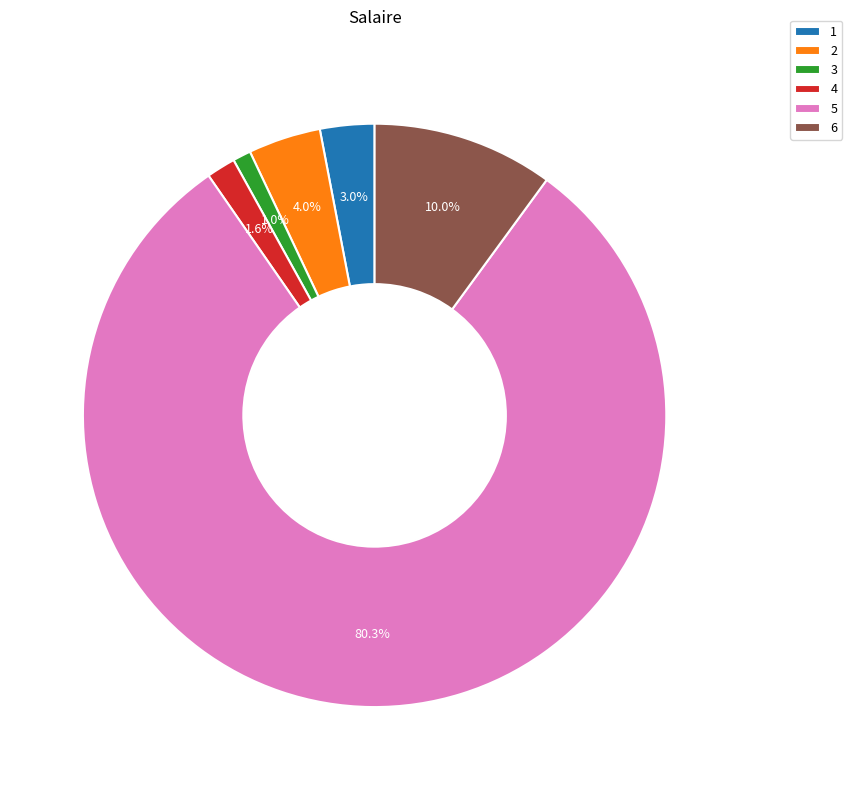

Which has a higher value, 1 or 5?

5